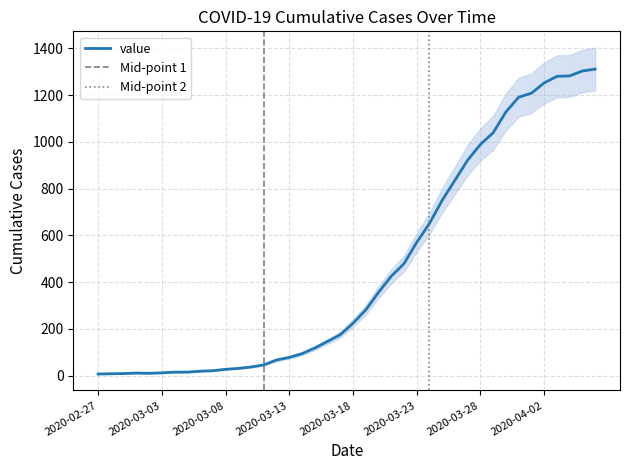

Rank the categories by value from highest to lowest.

2020-04-06, 2020-04-05, 2020-04-04, 2020-04-03, 2020-04-02, 2020-04-01, 2020-03-31, 2020-03-30, 2020-03-29, 2020-03-28, 2020-03-27, 2020-03-26, 2020-03-25, 2020-03-24, 2020-03-23, 2020-03-22, 2020-03-21, 2020-03-20, 2020-03-19, 2020-03-18, 2020-03-17, 2020-03-16, 2020-03-15, 2020-03-14, 2020-03-13, 2020-03-12, 2020-03-11, 2020-03-10, 2020-03-09, 2020-03-08, 2020-03-07, 2020-03-06, 2020-03-04, 2020-03-05, 2020-03-03, 2020-03-01, 2020-03-02, 2020-02-29, 2020-02-28, 2020-02-27